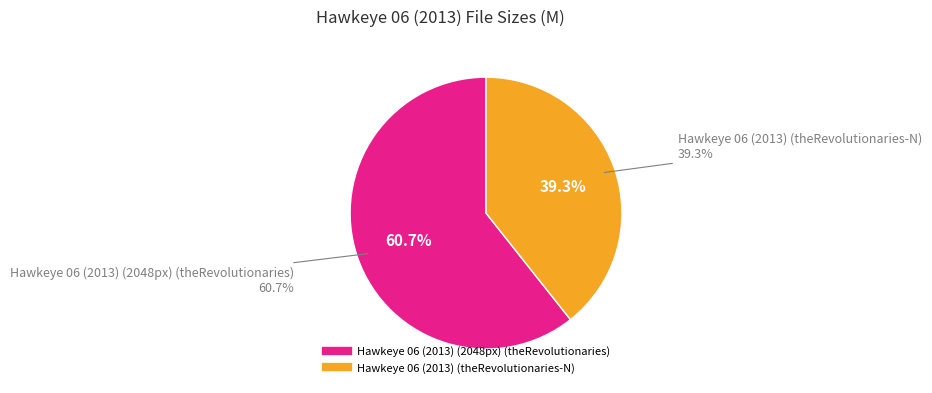

What is the change in value from Hawkeye 06 (2013) (2048px) (theRevolutionaries) to Hawkeye 06 (2013) (theRevolutionaries-N)?

-9.2